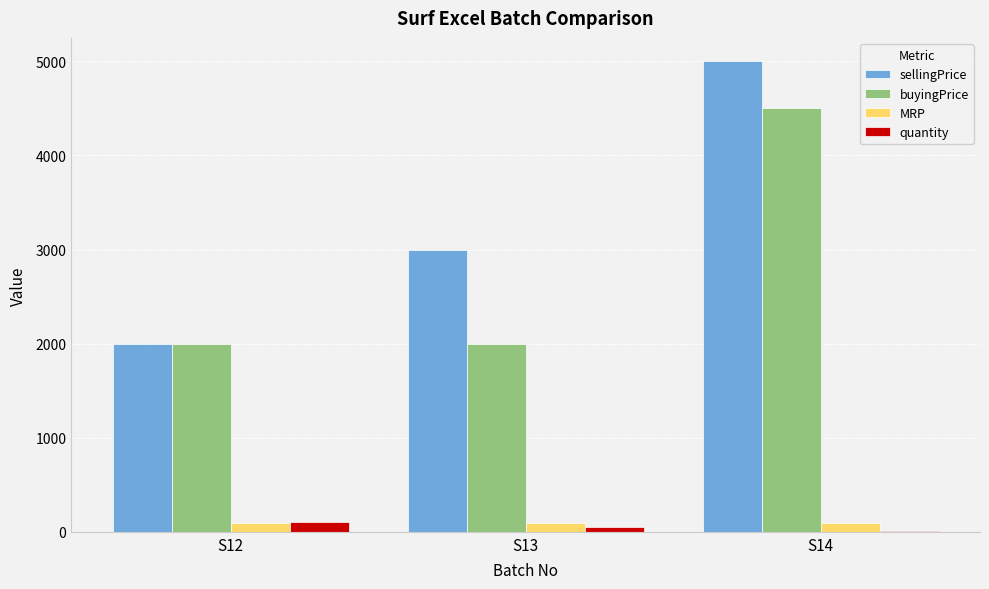

True or false: quantity has a value of 100 at S12.

True